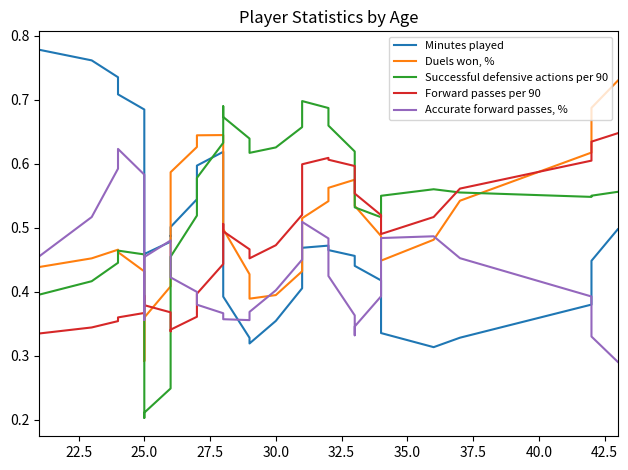

How many times do Accurate forward passes, % and Minutes played cross each other?

6